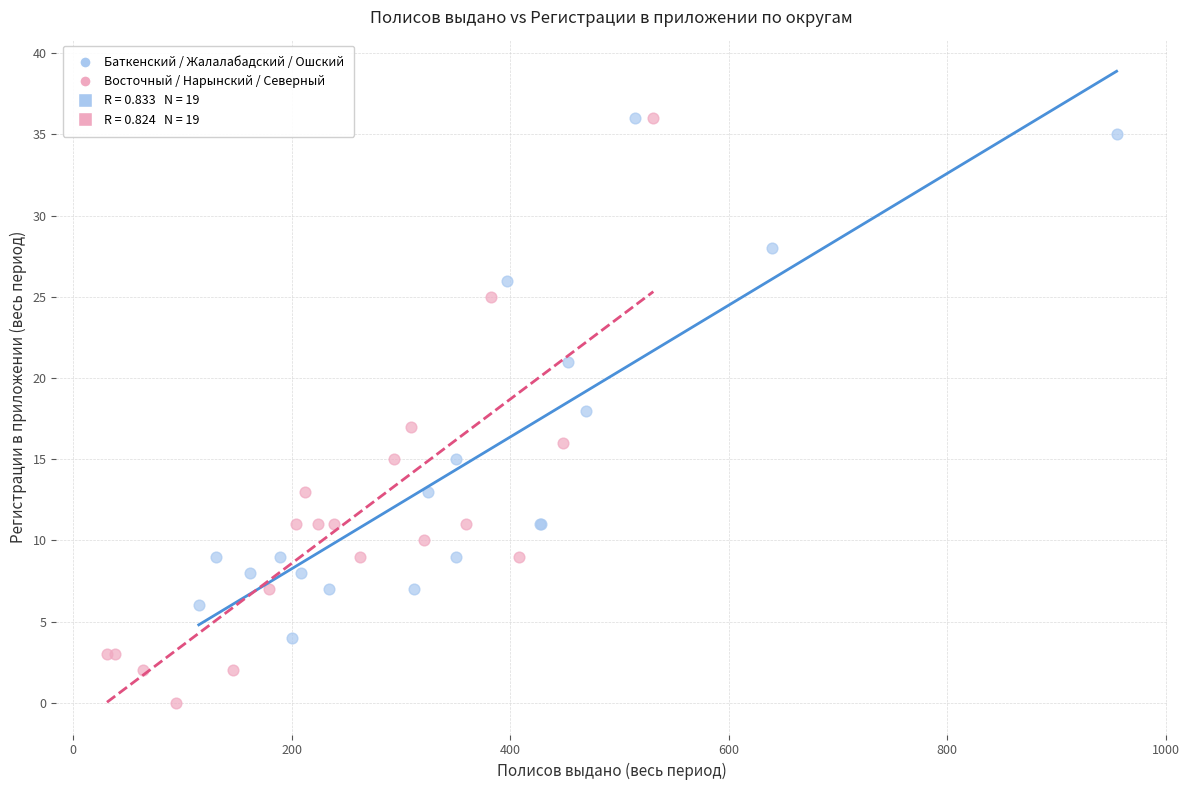

Which series has the largest Y range (max minus min)?

Восточный / Нарынский / Северный